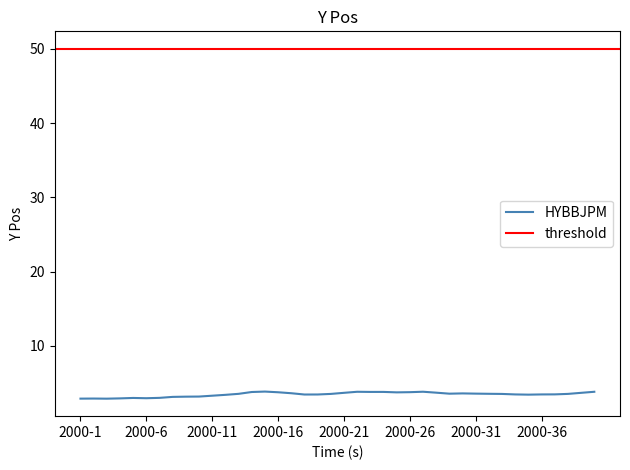

Is this an area chart (filled region under the line)?

No